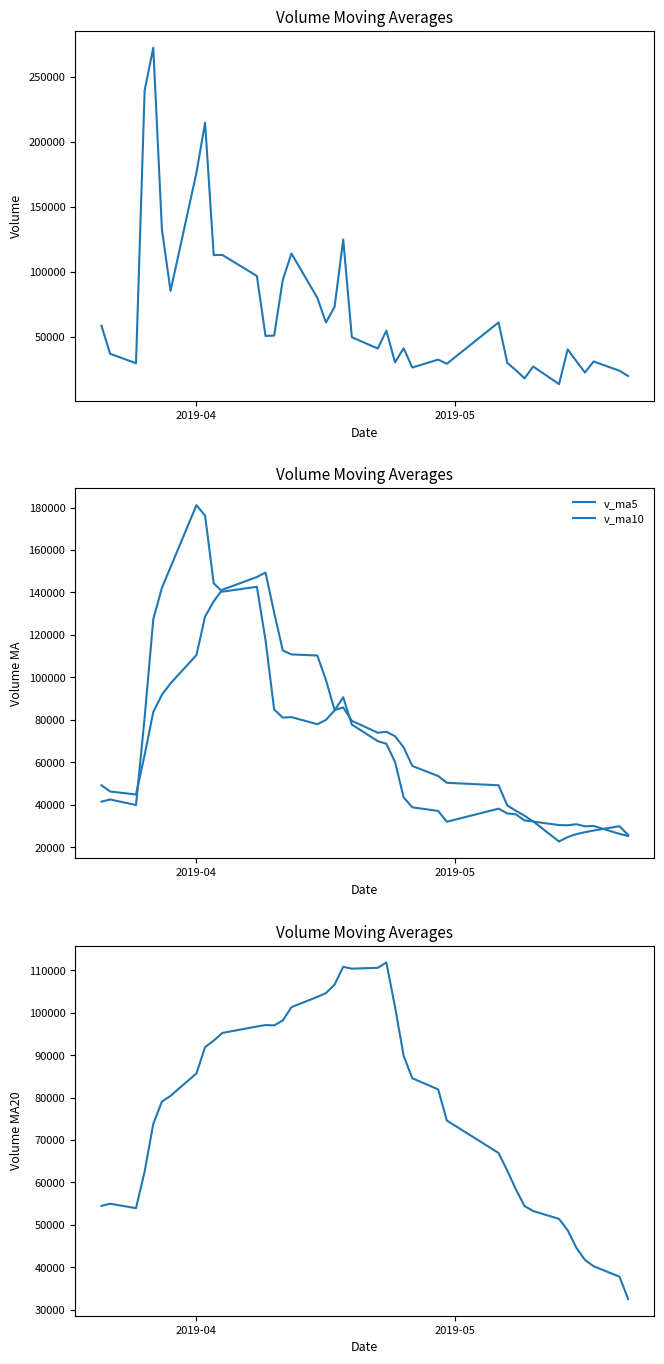

What is the difference between the maximum and minimum values in the v_ma5 series?

158400.4